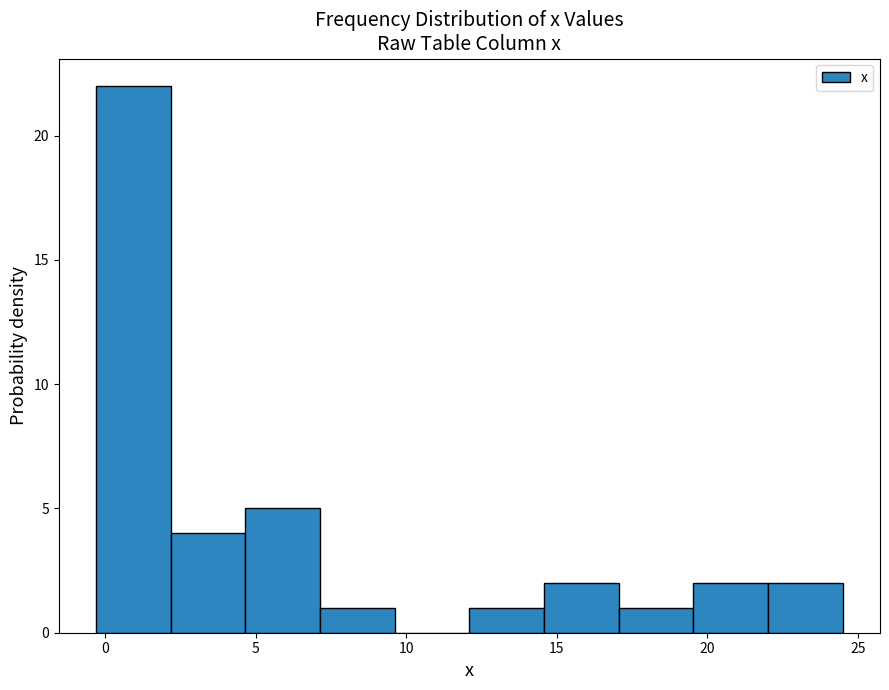

Over which range of the x-axis is the bar tallest?

-0.5 to 2.0